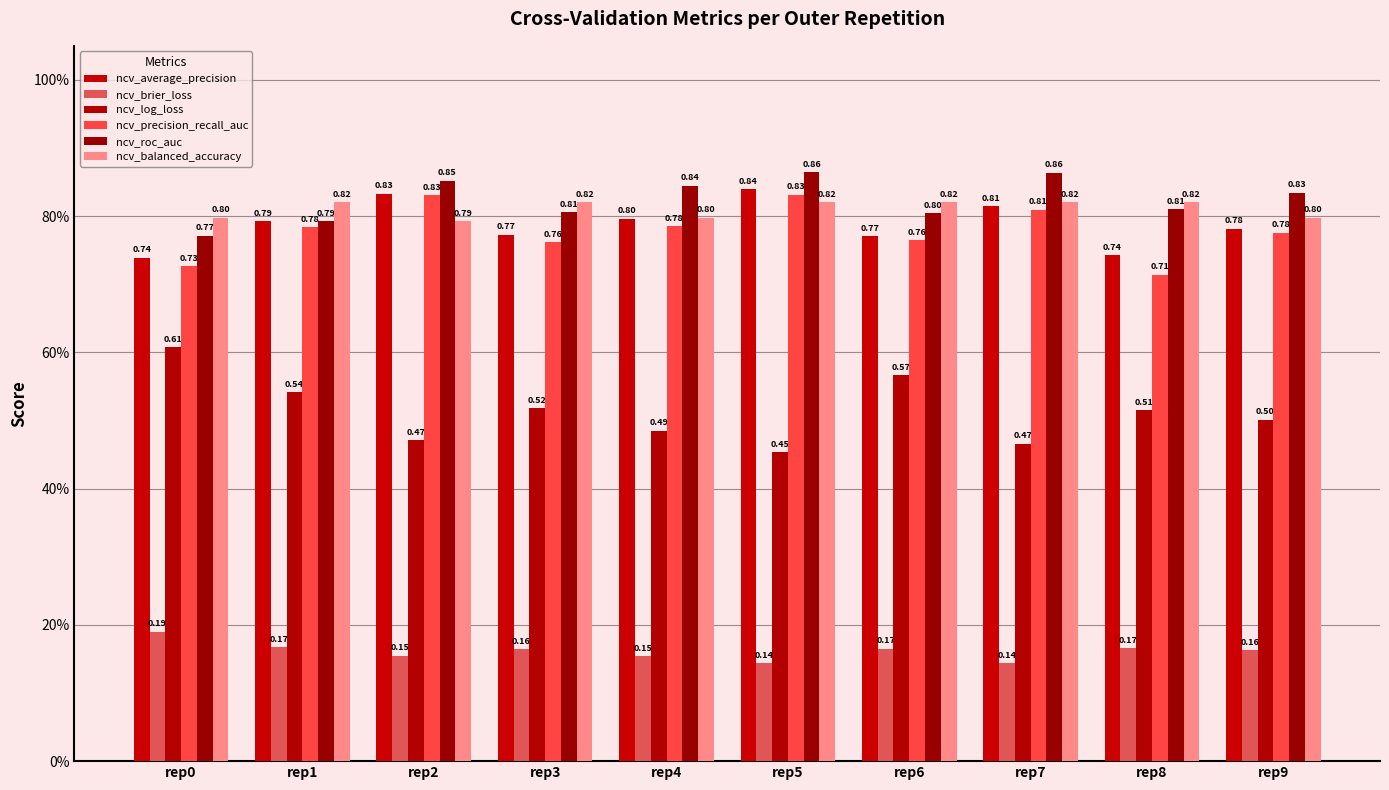

What are all the series names shown in the legend?

ncv_average_precision, ncv_brier_loss, ncv_log_loss, ncv_precision_recall_auc, ncv_roc_auc, ncv_balanced_accuracy